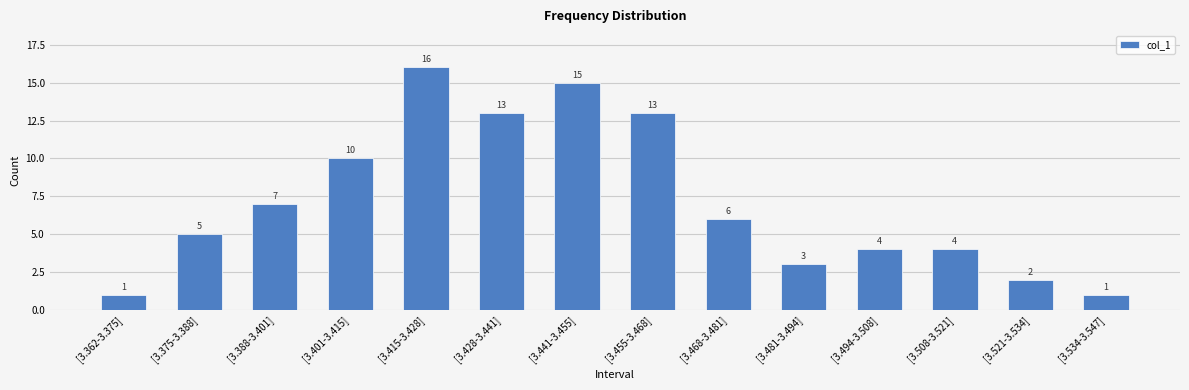

What is the label of the 3rd bar from the right?

[3.508-3.521]